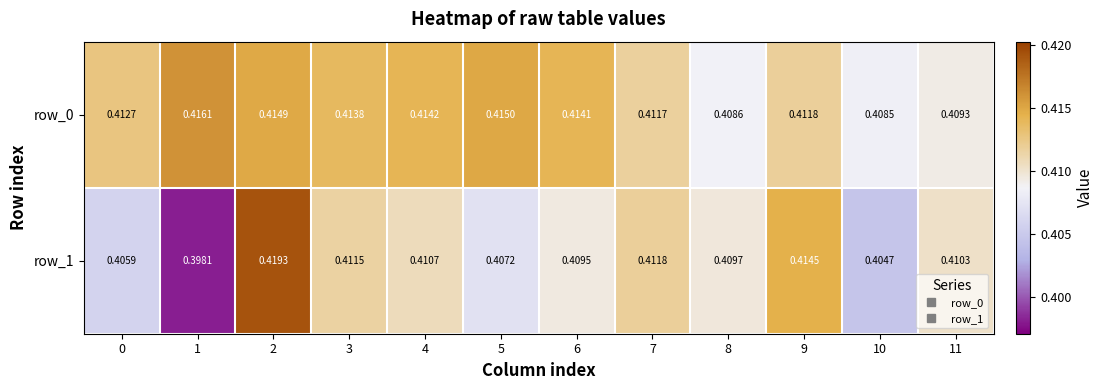

The value of row_0 at 8 is 0.4. True or false?

True